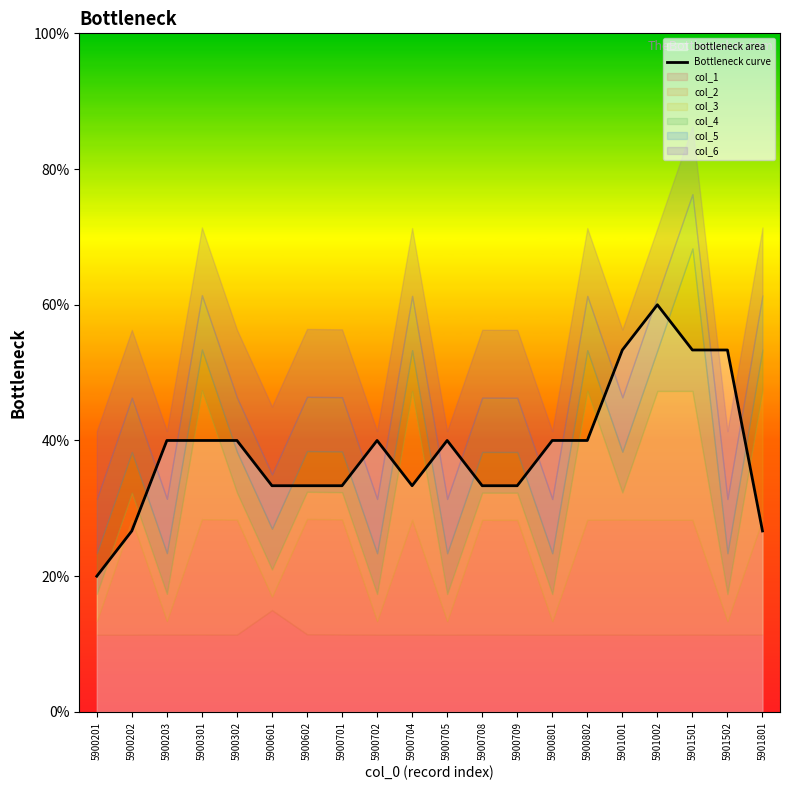

True or false: there are more than 1 points higher than both neighbors.

True